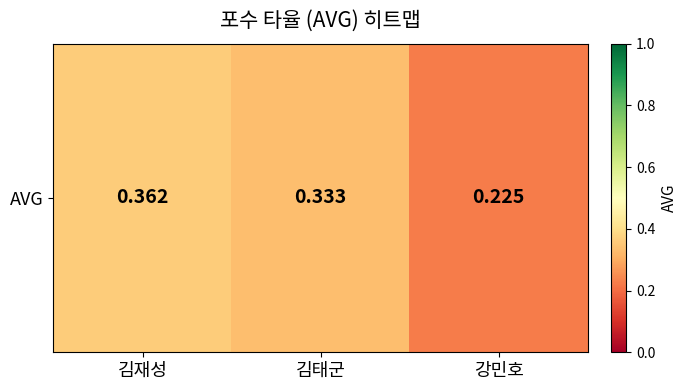

Reading left to right, transcribe all the data shown in this chart.

0.4	0.3	0.2